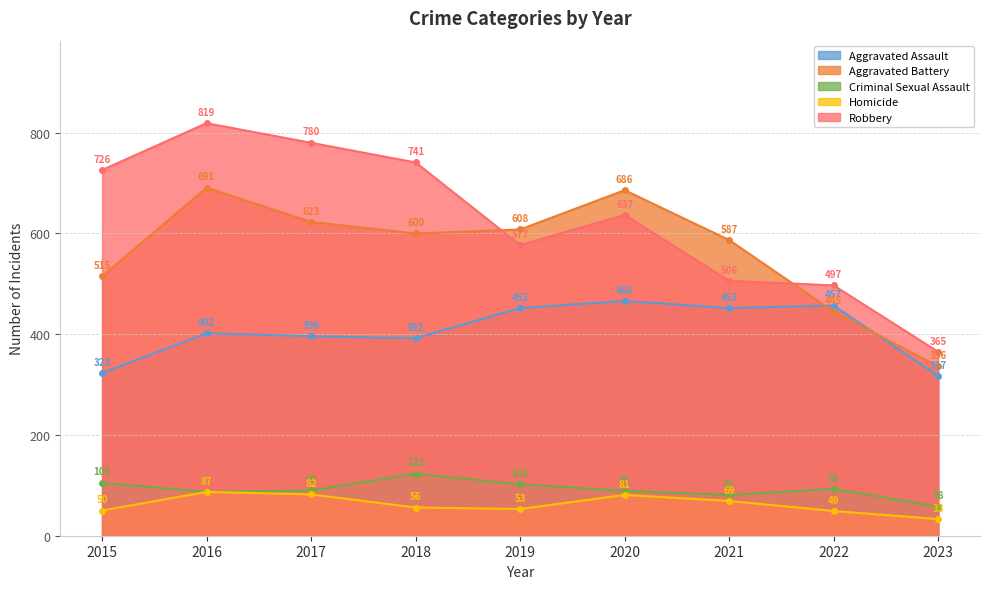

What is the total value across all series at 2016?

2086